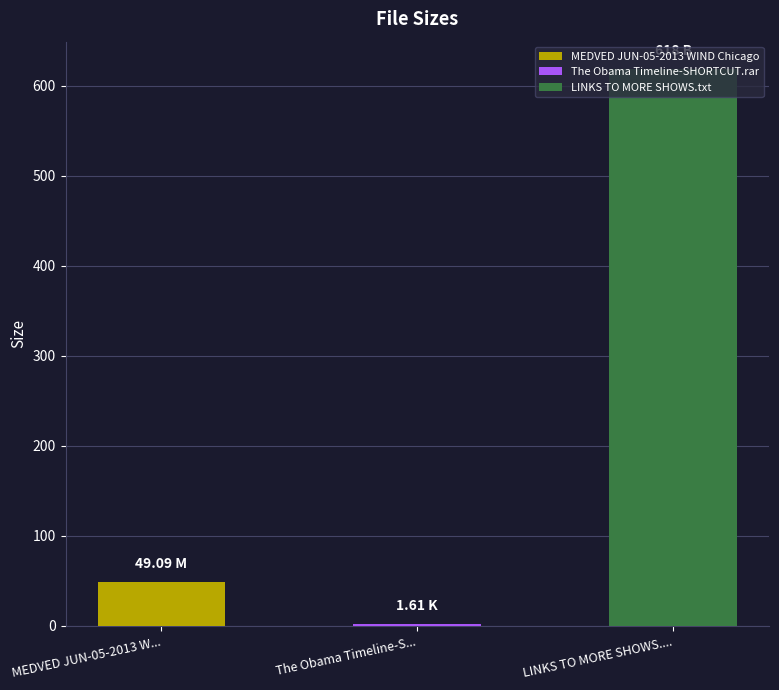

Does the chart contain any negative values?

No